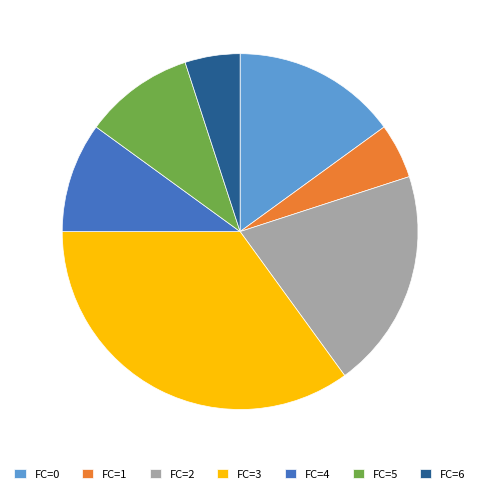

Does any single category account for the majority?

No